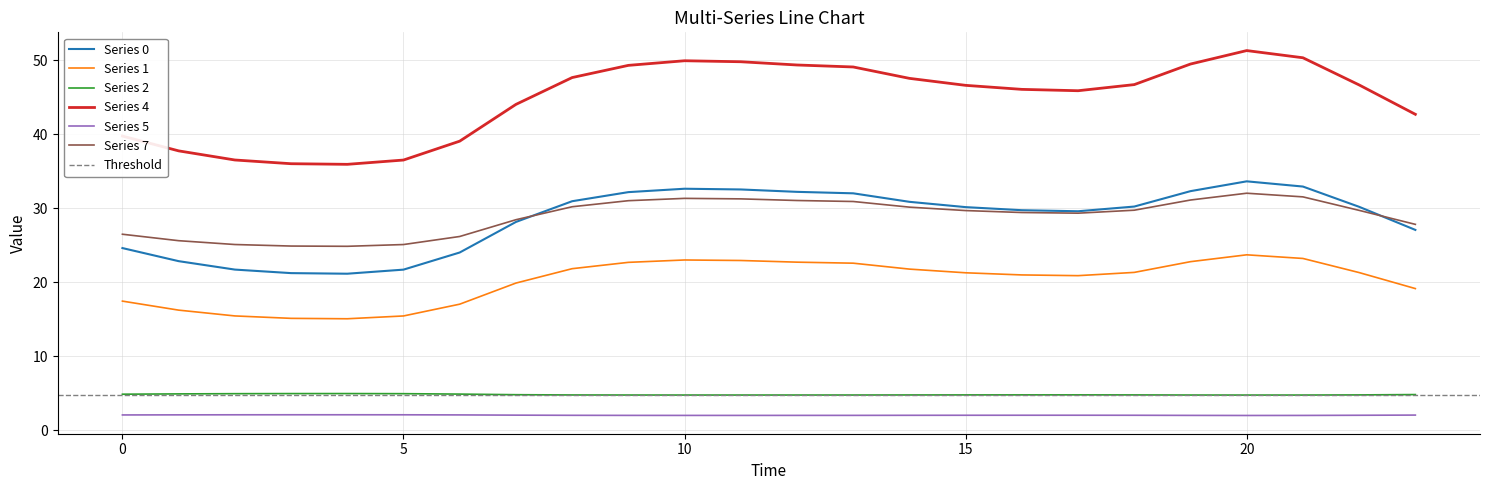

What is the total value across all series at 22?

134.7